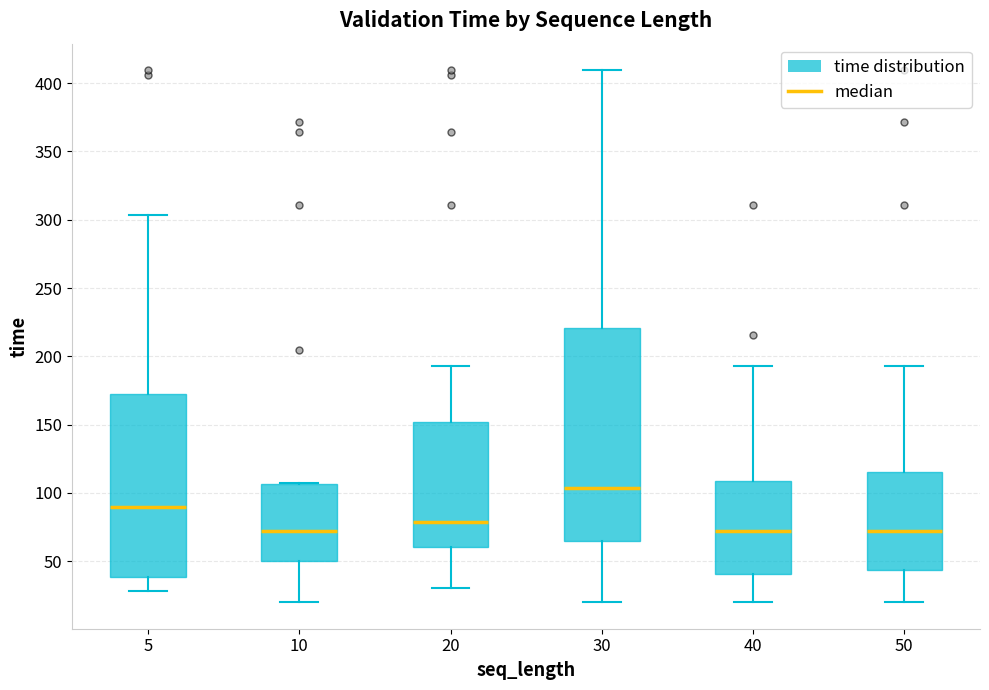

Where does the upper whisker of the box at x = 40 end on the y-axis? The values are not printed on the chart, so give them approximately, as read against the axis.

195